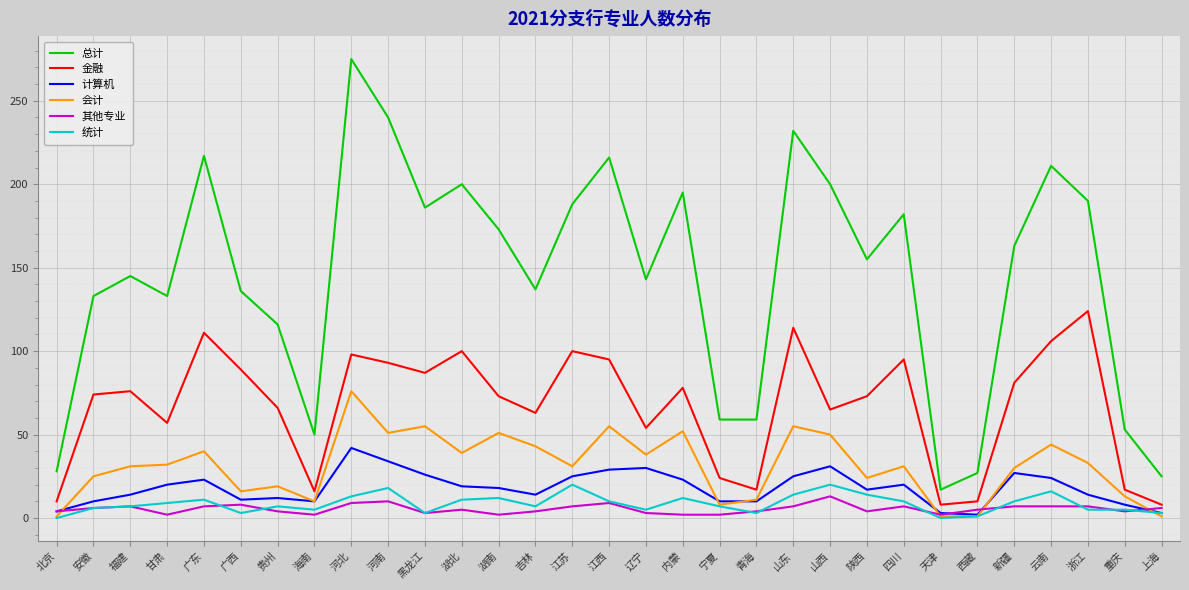

True or false: 会计 has more than 1 points higher than both neighbors.

True